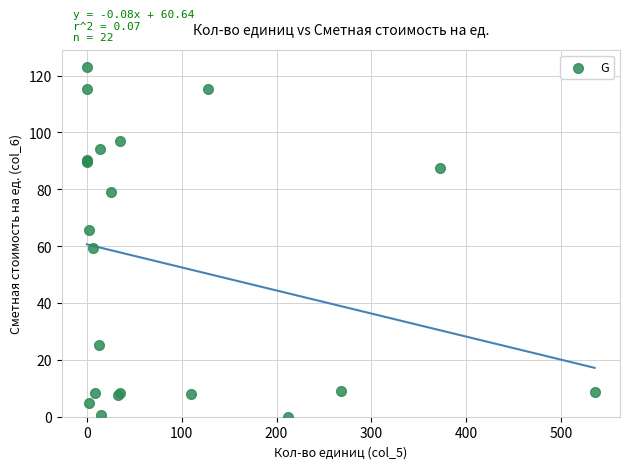

What Y value in the scatter plot is closest to 61?

59.5